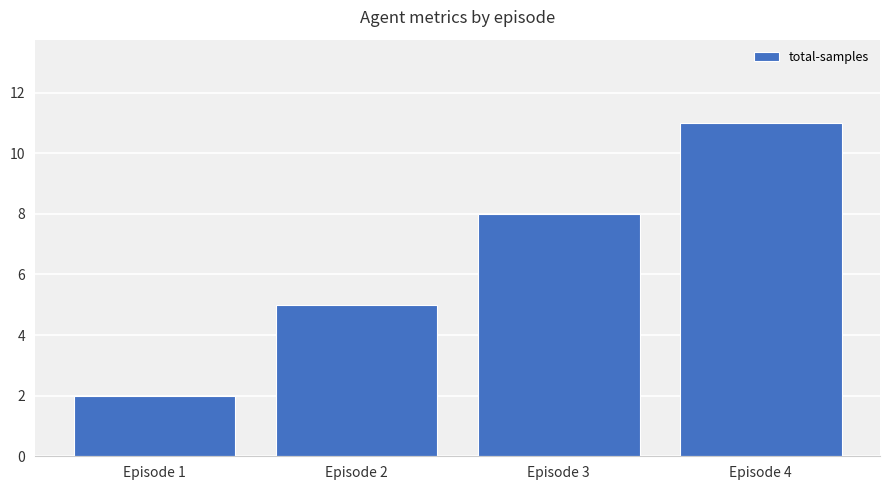

Rank the categories by value from lowest to highest.

Episode 1, Episode 2, Episode 3, Episode 4